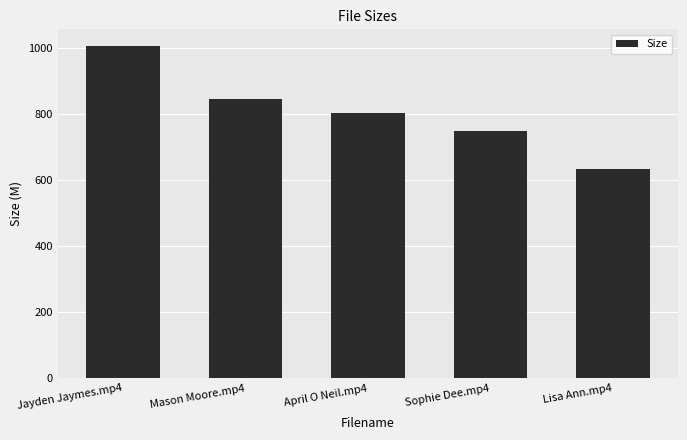

At which category does the chart reach its peak across all series?

Jayden Jaymes.mp4